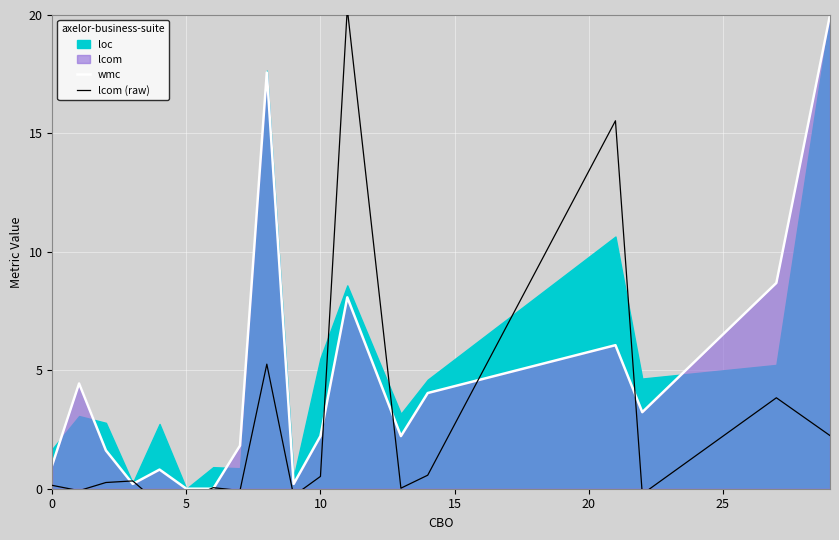

What is the highest value of the wmc series?

20.0